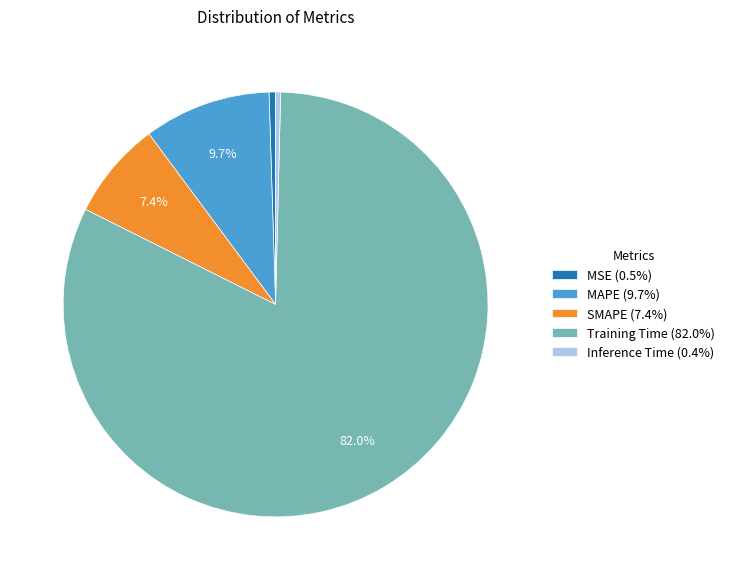

Which category has the biggest portion of the pie?

Training Time